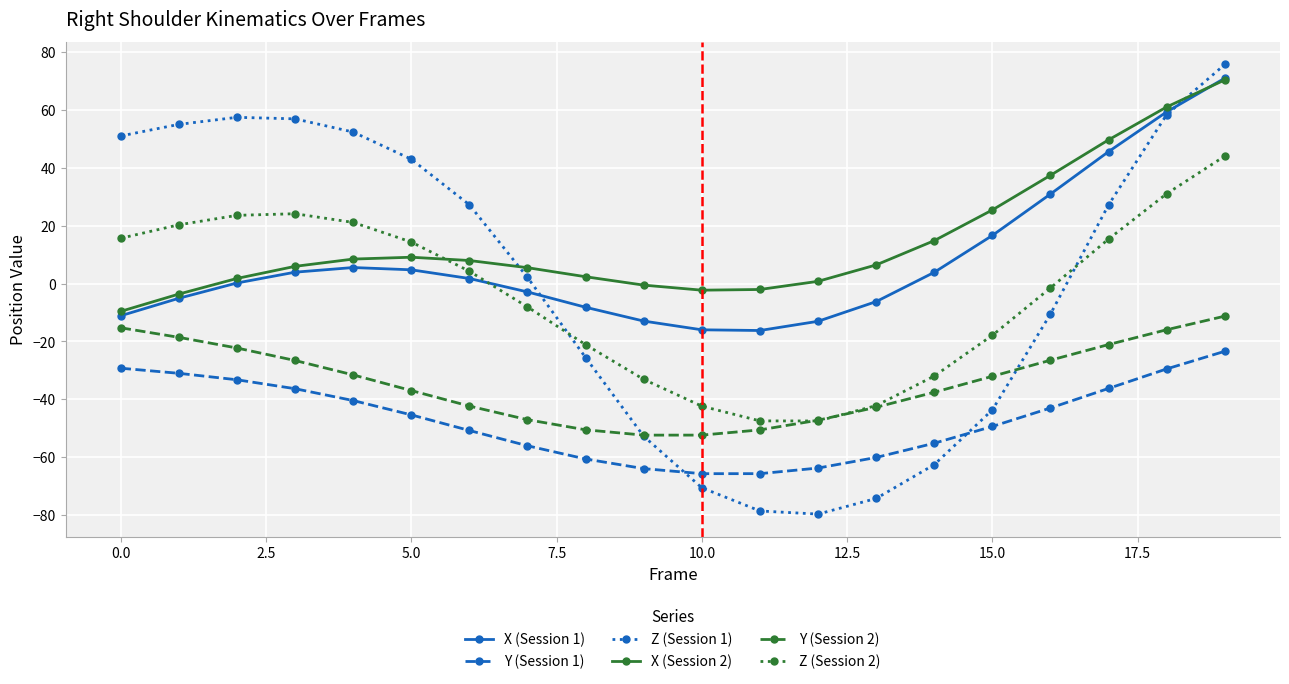

Which series has the largest total across all categories?

X (Session 2)